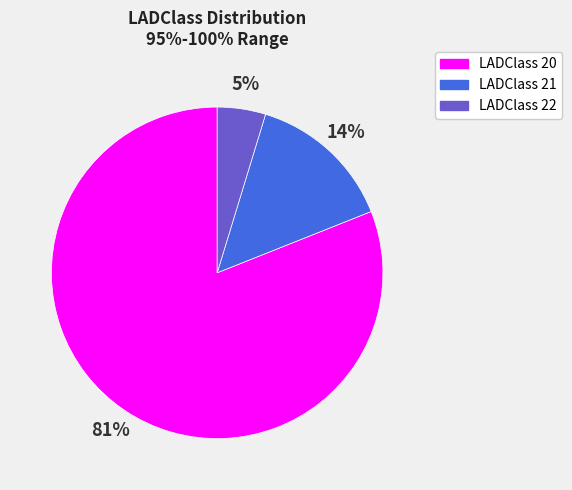

Is there any slice that represents more than half of the pie?

Yes